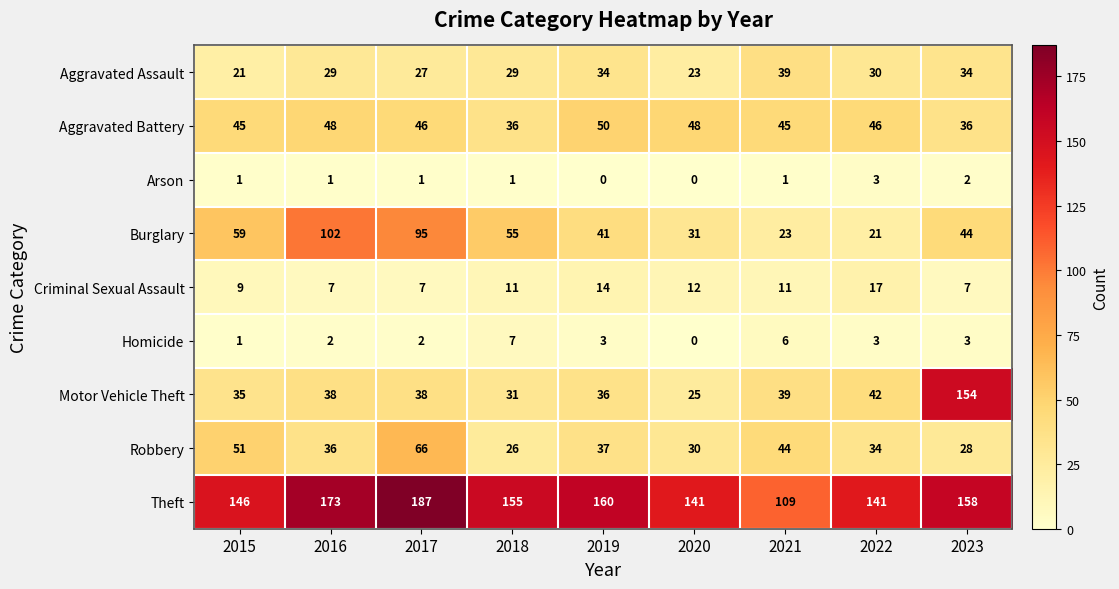

Rank the series at 2019 from lowest to highest value.

Arson, Homicide, Criminal Sexual Assault, Aggravated Assault, Motor Vehicle Theft, Robbery, Burglary, Aggravated Battery, Theft